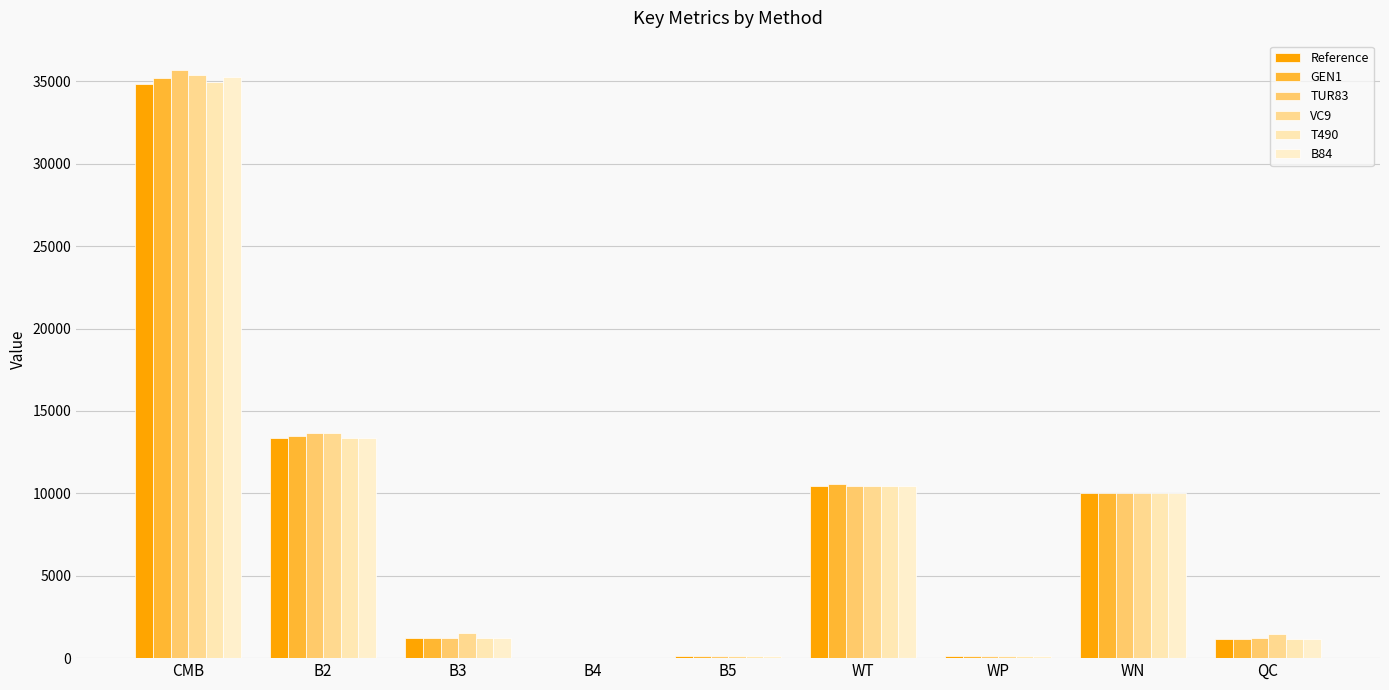

Which series has the largest total across all categories?

VC9